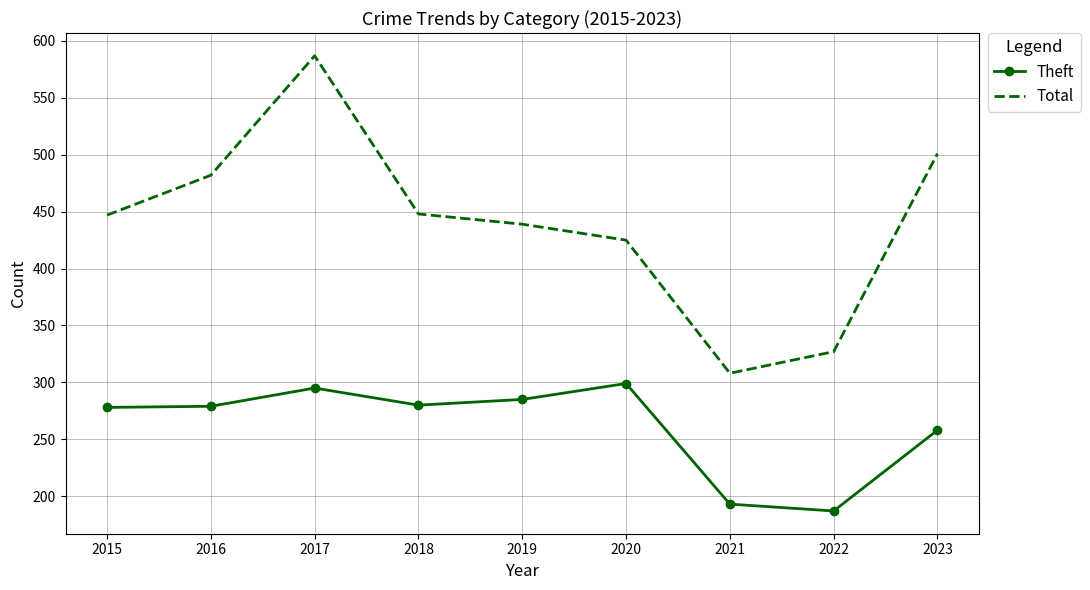

True or false: Total and Theft intersect in this chart.

False